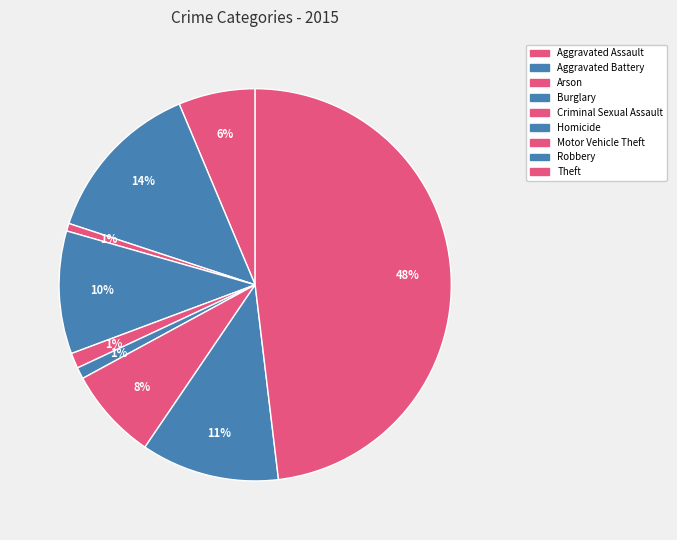

Count the number of slices in the pie.

9